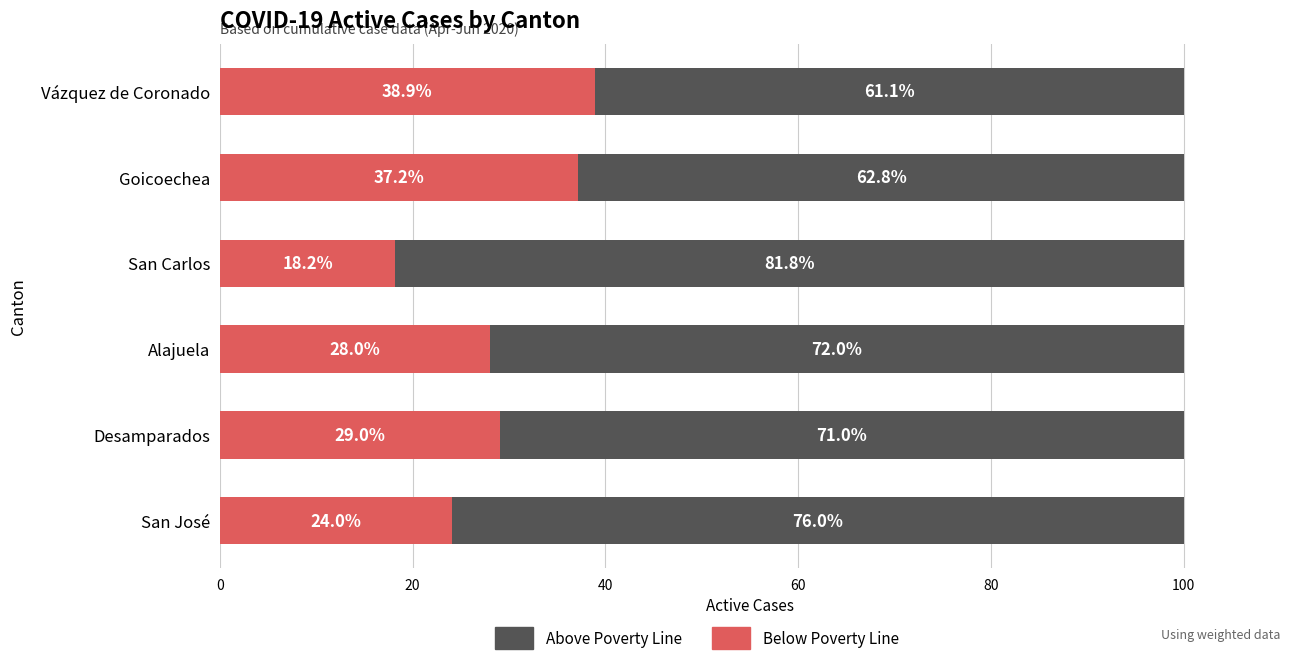

What is the maximum value for Below Poverty Line?

38.9